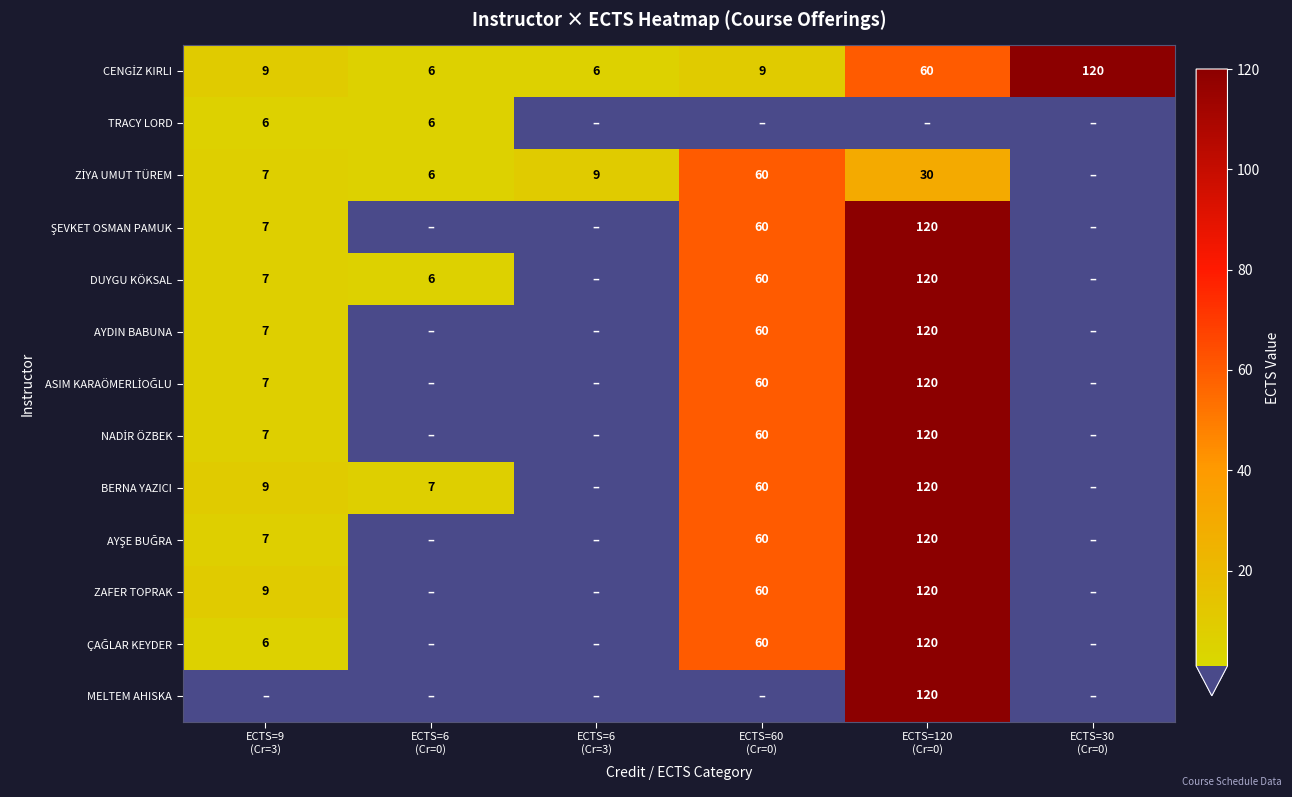

What is the sum of the NADİR ÖZBEK values at ECTS=30 (Cr=0) and ECTS=120 (Cr=0)?

120